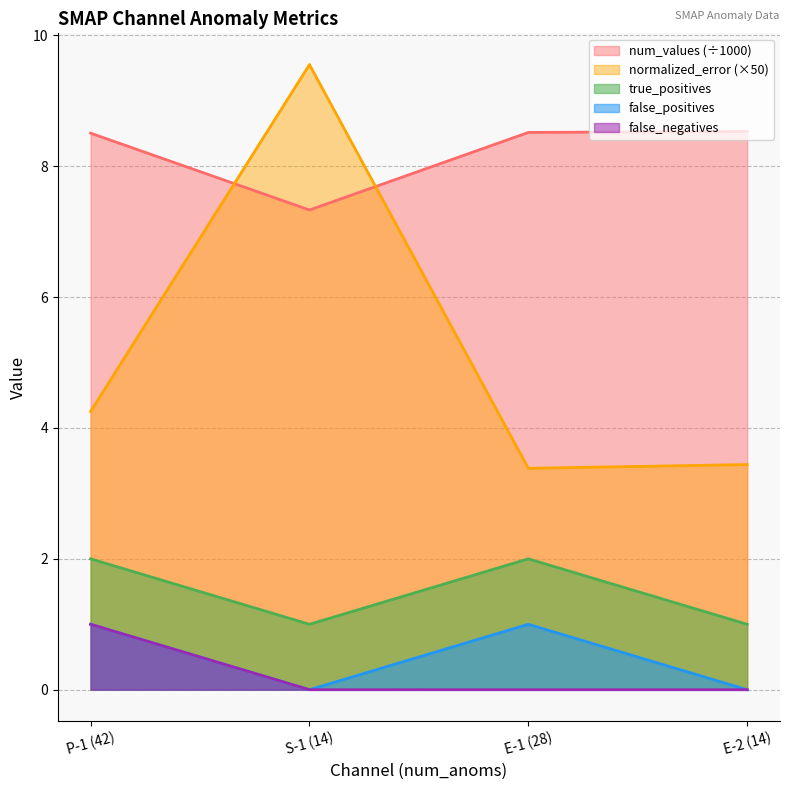

Is the value of false_positives at P-1 (42) greater than the value of false_negatives at P-1 (42)?

No